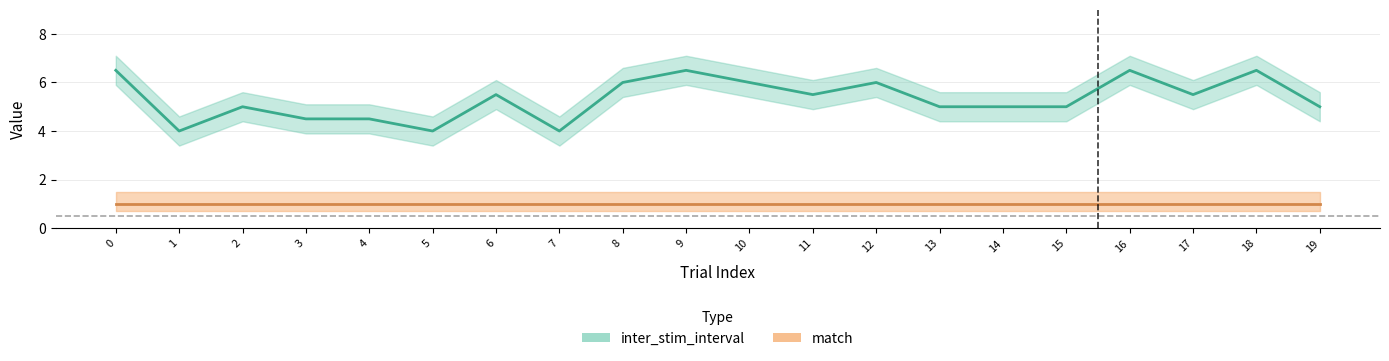

What is the difference between the second highest and second lowest values?

2.5